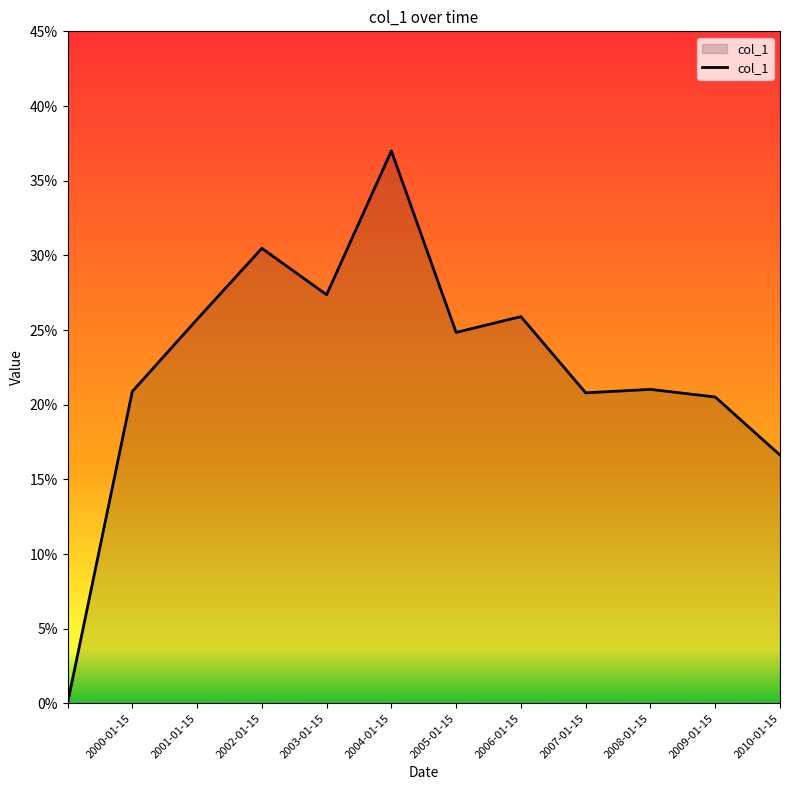

Does the chart have visible grid lines?

No